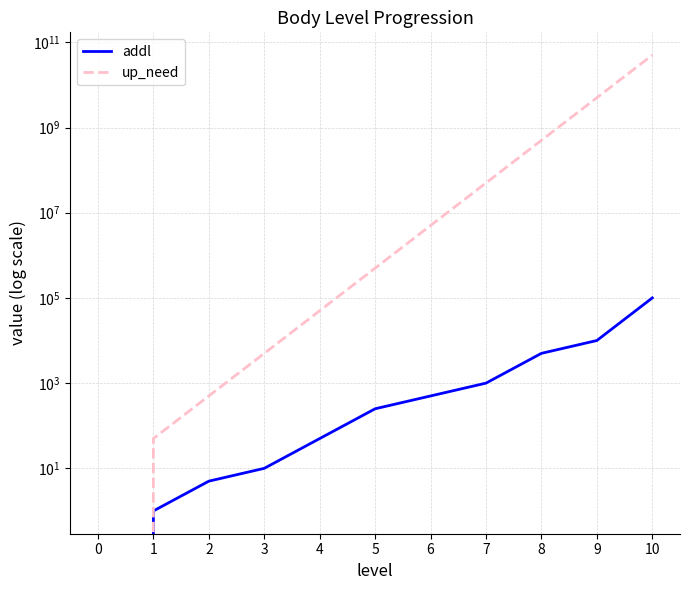

Rank the categories by up_need value from lowest to highest.

0, 1, 2, 3, 4, 5, 6, 7, 8, 9, 10